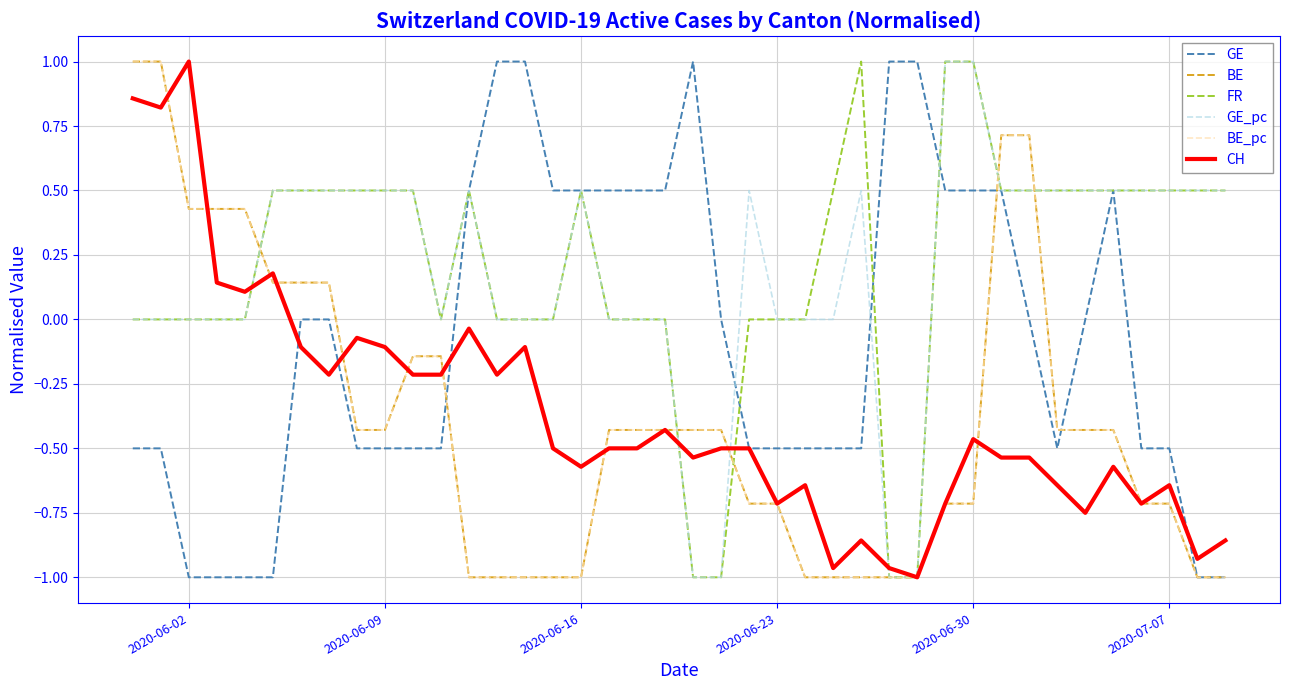

True or false: GE_pc has more than 0 points higher than both neighbors.

True